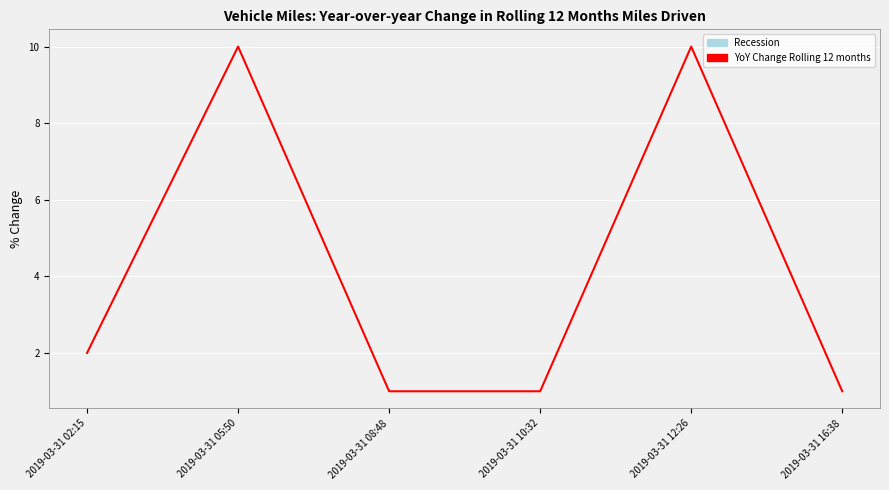

True or false: the data shows 0 at 2019-03-31 16:38.

False